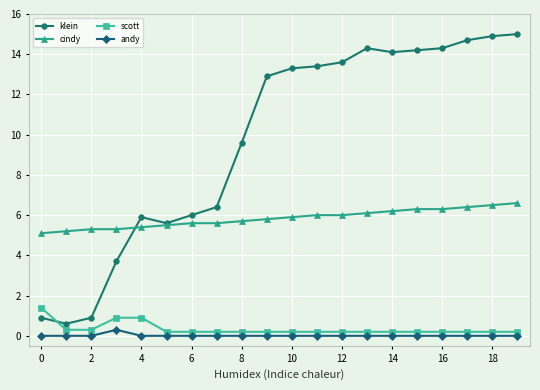

True or false: scott and klein cross at least once.

True